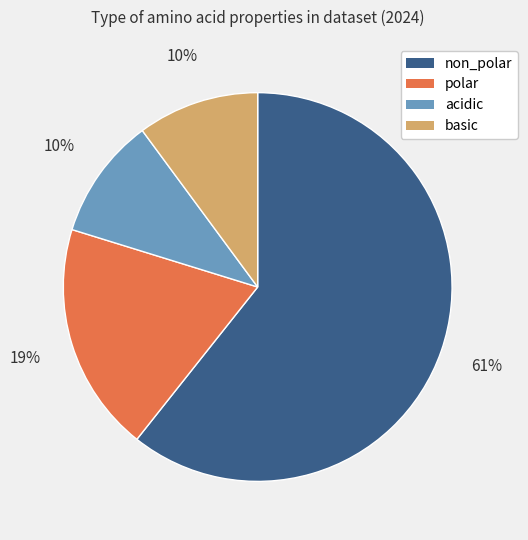

What is the largest slice in the pie chart?

non_polar